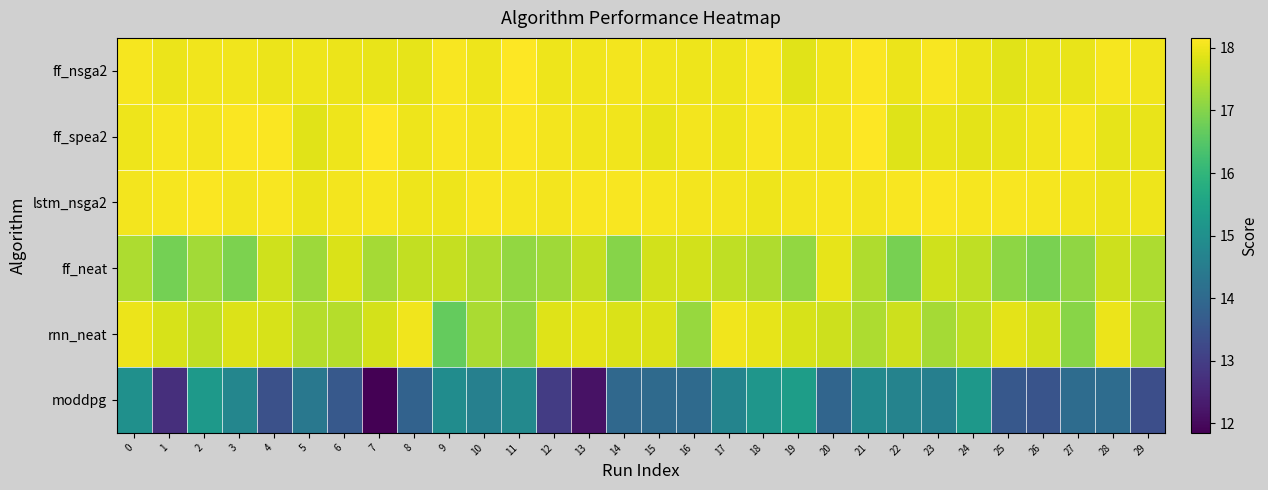

What is the total value across all series at 6?

102.9